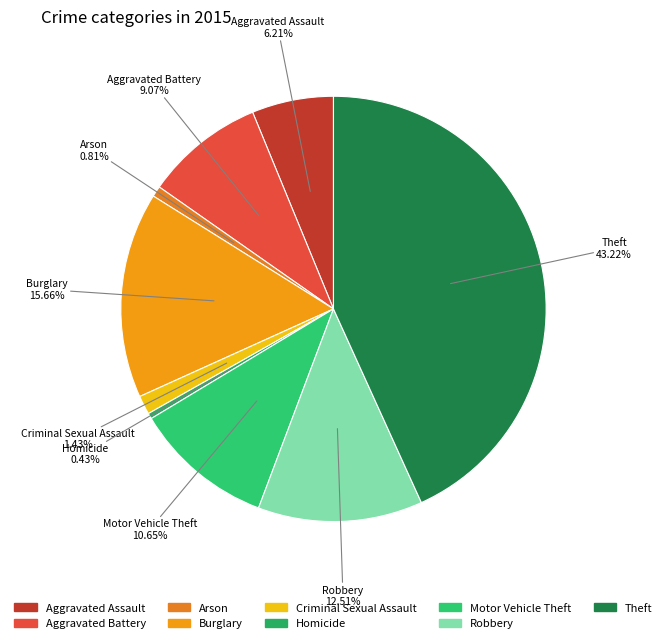

To the nearest percent, what is the average slice percentage?

11%